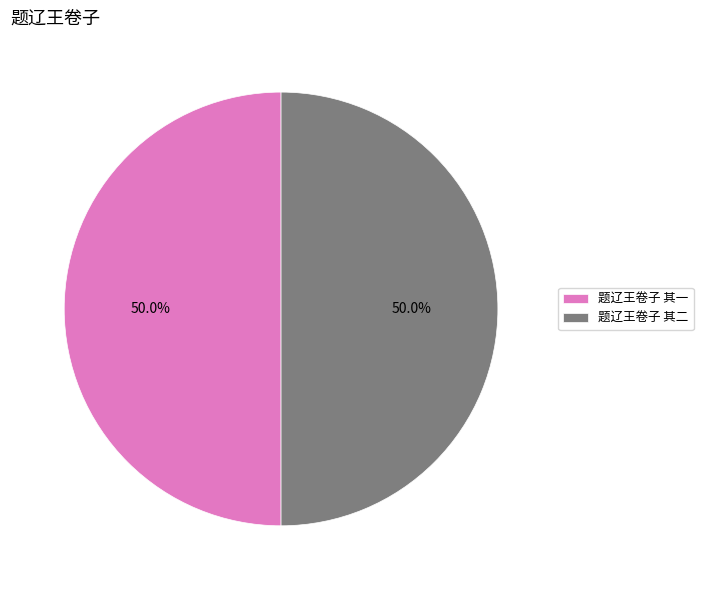

Approximately how many times larger is the value at 题辽王卷子 其一 compared to 题辽王卷子 其二?

1.0